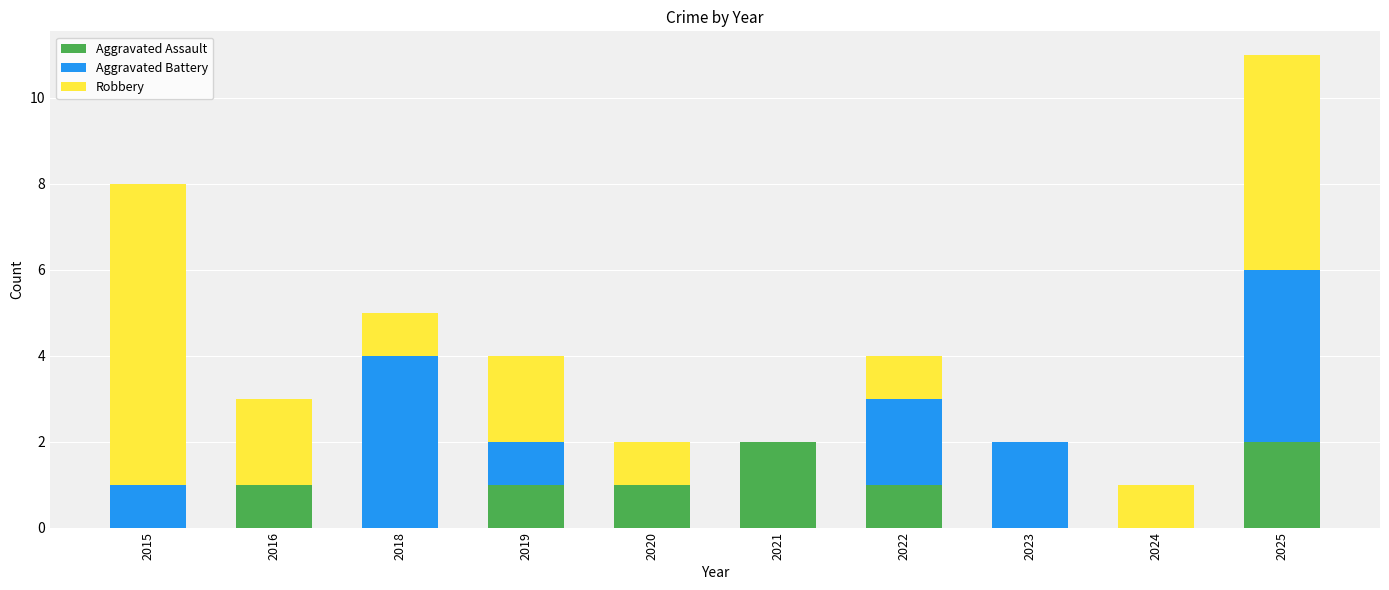

What are all the series names shown in the legend?

Aggravated Assault, Aggravated Battery, Robbery